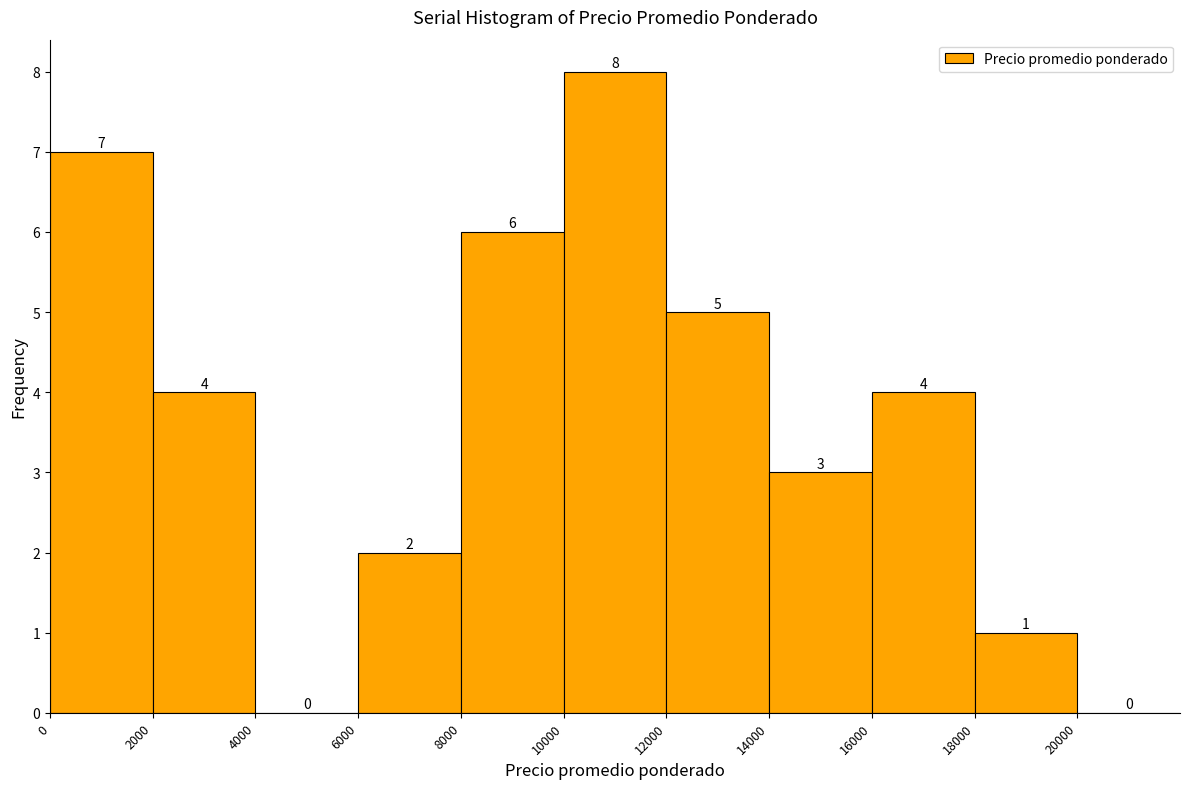

How tall is the bar that spans 8000 to 10000 on the x-axis?

6